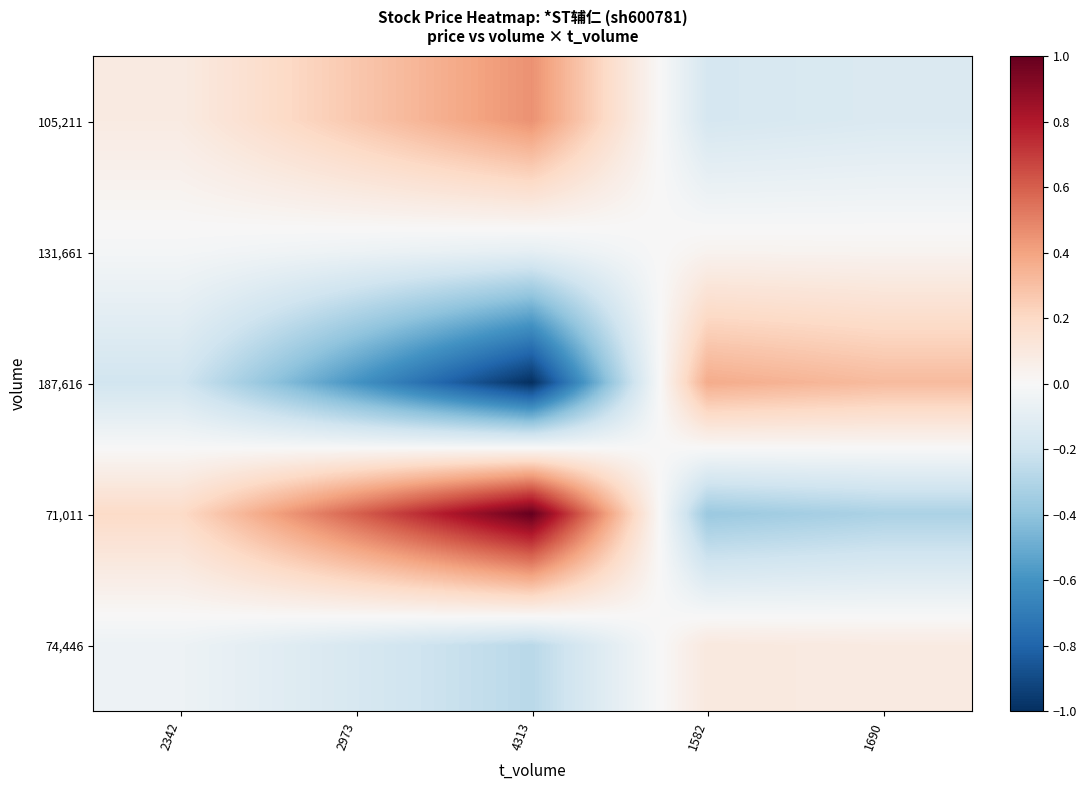

Which series has the largest total across all categories?

71,011